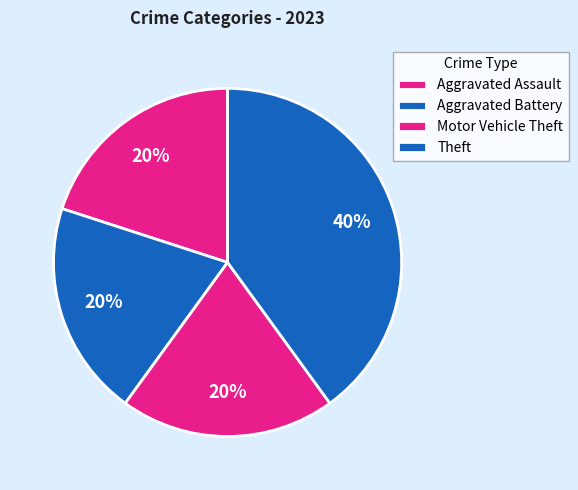

How many segments does this pie chart have?

4